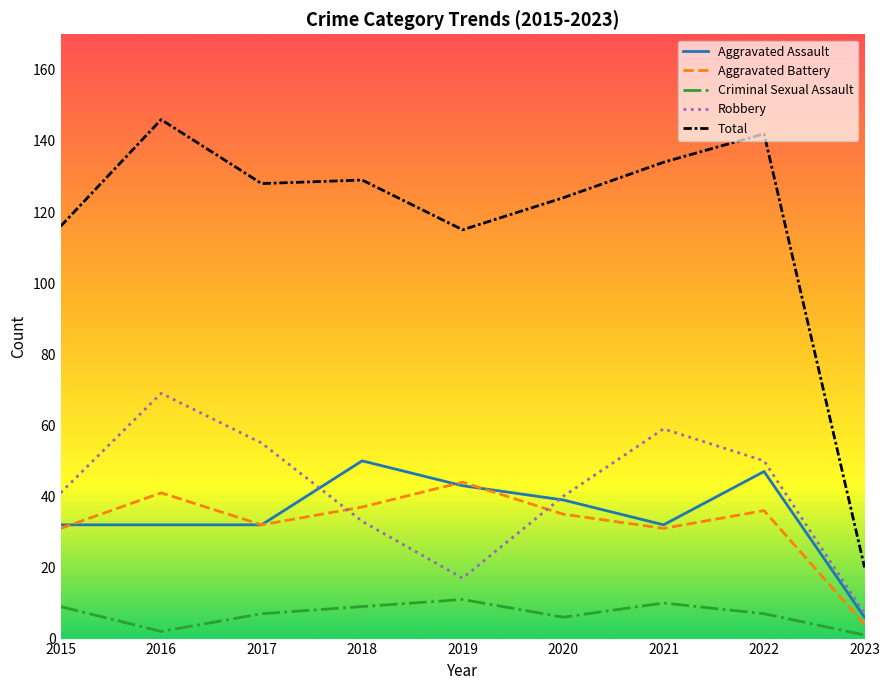

The Aggravated Assault series shows 21 at 2021. True or false?

False